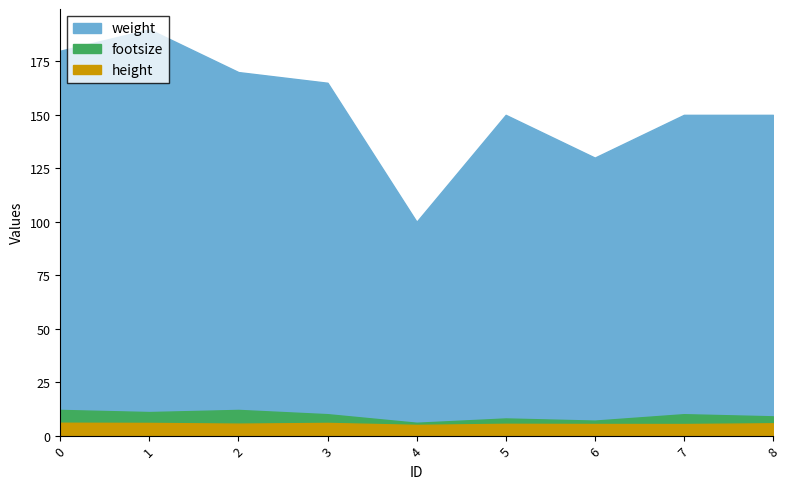

How many data points in footsize are less than 10?

4